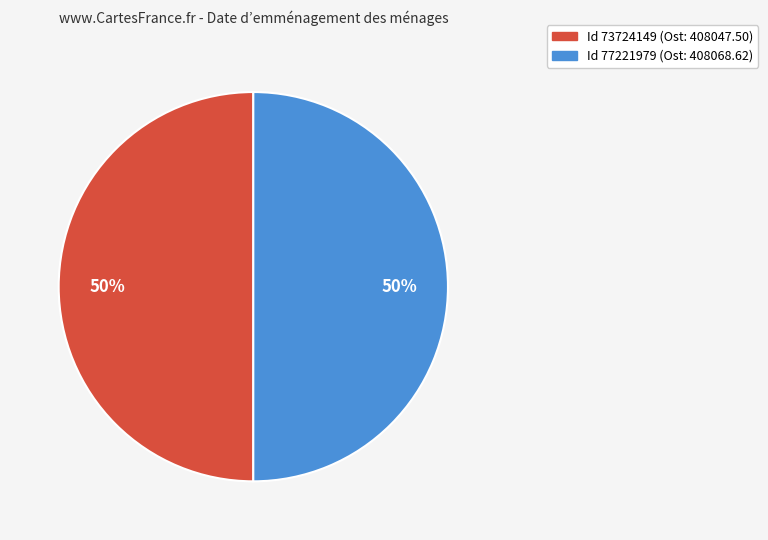

Which category has the smallest portion of the pie?

73724149